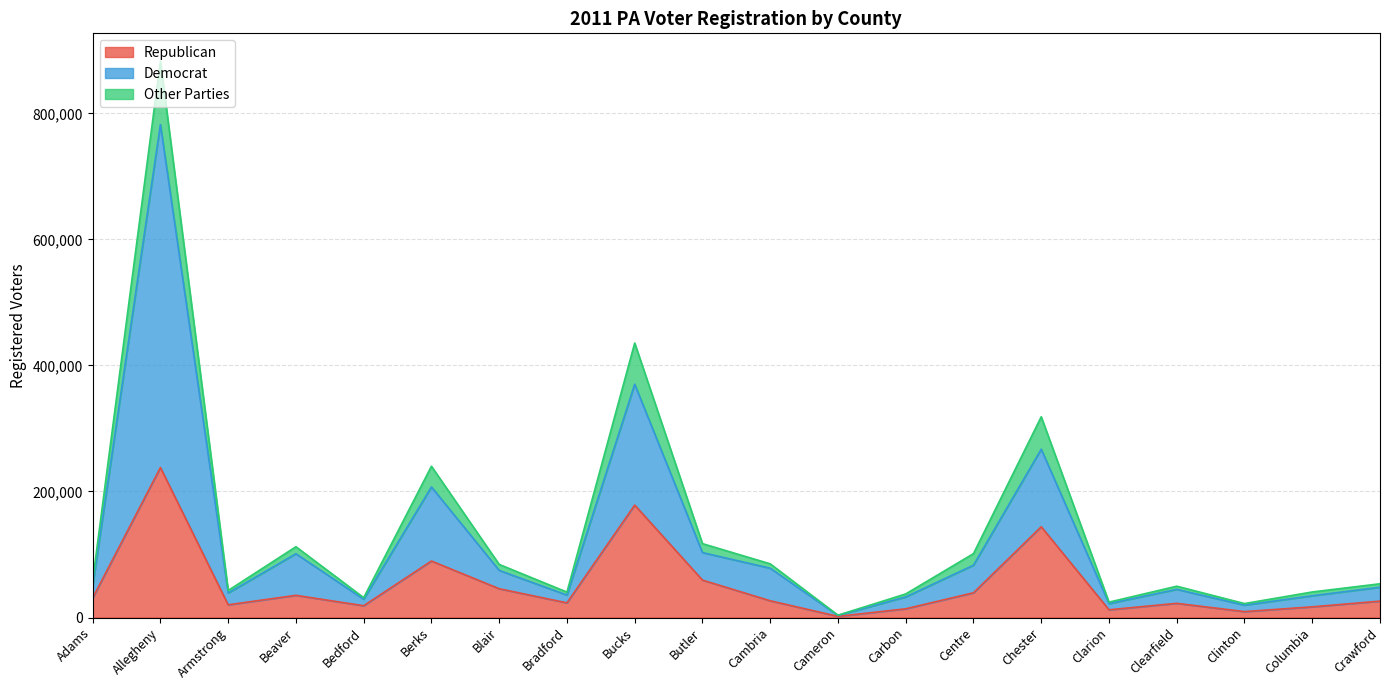

True or false: Democrat and Other Parties cross at least once.

False